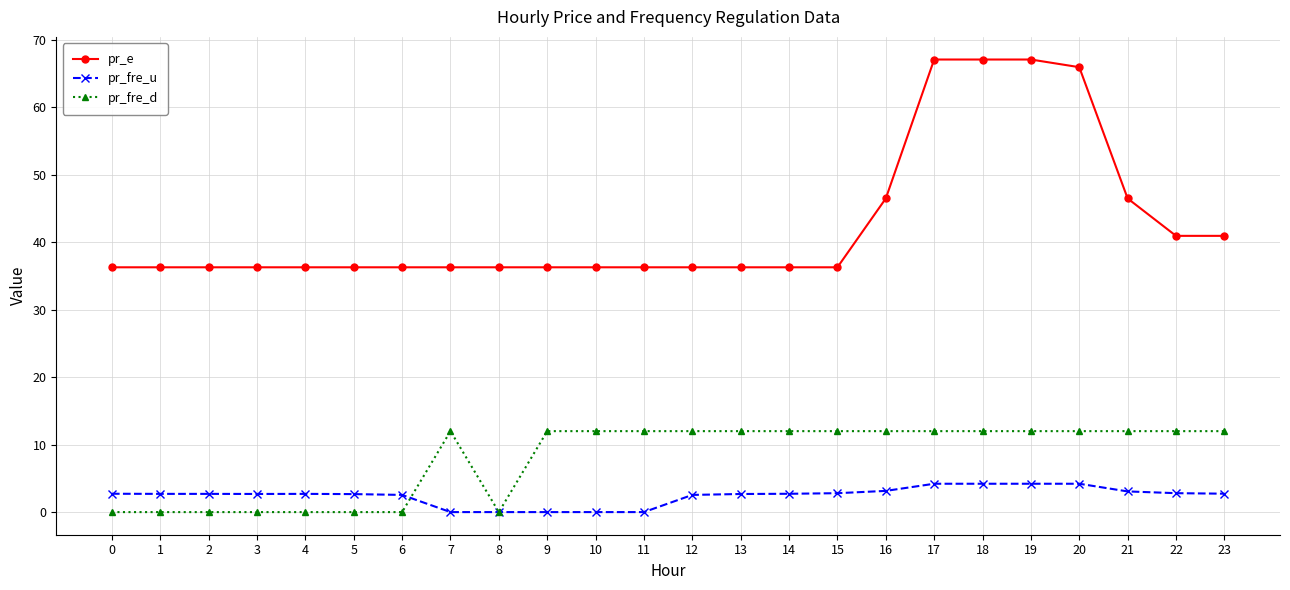

What is the difference between the maximum and minimum values in the pr_e series?

30.8